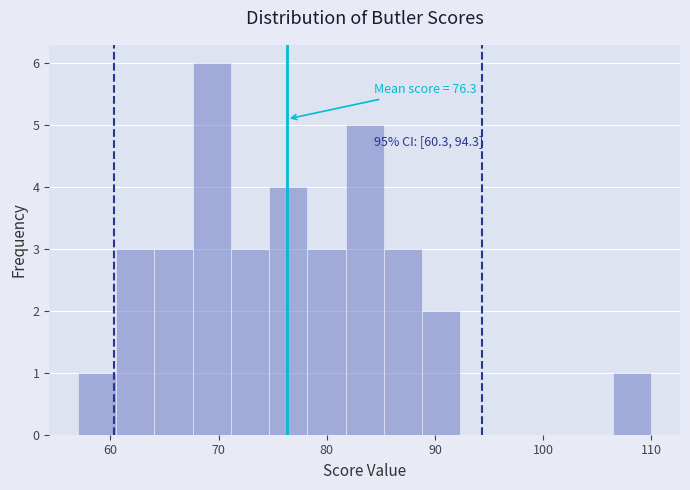

Around what value on the x-axis is the tallest bar? Give the approximate position of its centre, as read against the axis.

69